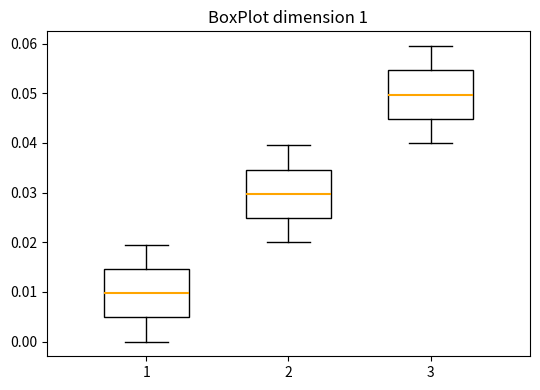

Which box has the lowest median line?

1